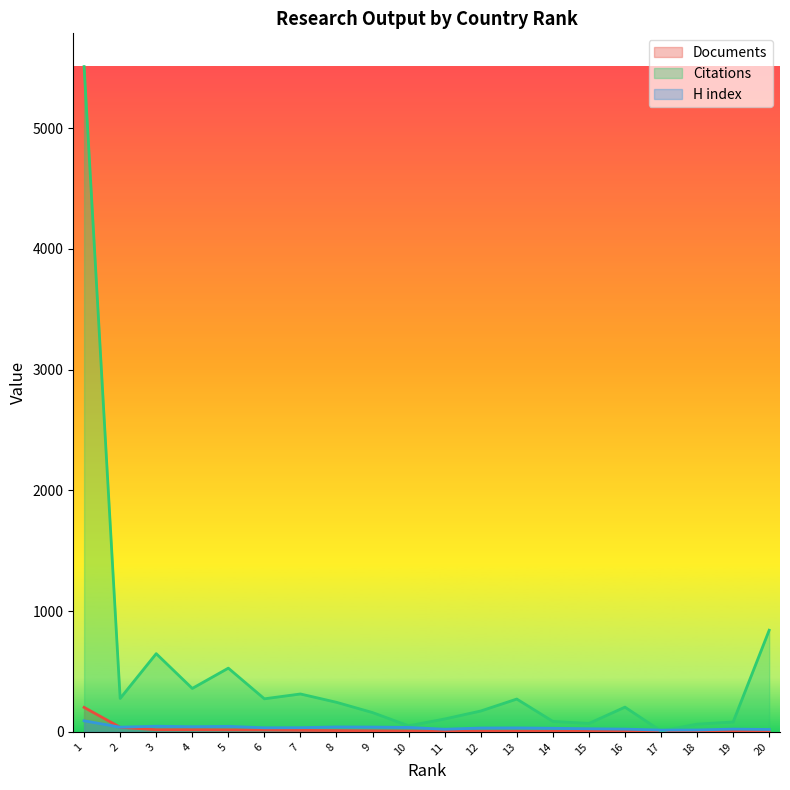

At which category does Citations reach its first local valley?

2